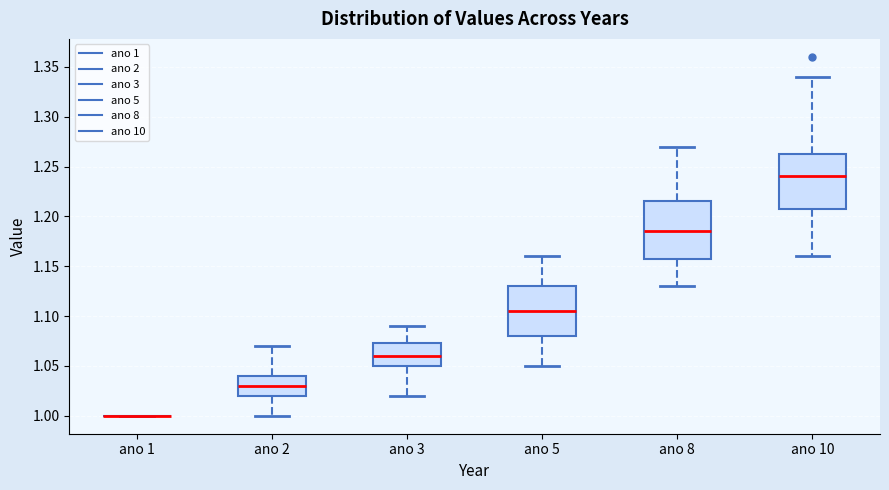

Reading left to right, read every box against the y-axis: the position of its median line, the range the box covers, and the ends of its whiskers. The values are not printed on the chart, so give them approximately, as read against the axis.

ano 1: box collapsed to a line at 1.000, whiskers 1.000 to 1.000
ano 2: median 1.030, box 1.020 to 1.040, whiskers 1.000 to 1.070
ano 3: median 1.060, box 1.050 to 1.075, whiskers 1.020 to 1.090
ano 5: median 1.105, box 1.080 to 1.130, whiskers 1.050 to 1.160
ano 8: median 1.185, box 1.160 to 1.215, whiskers 1.130 to 1.270
ano 10: median 1.240, box 1.210 to 1.265, whiskers 1.160 to 1.340